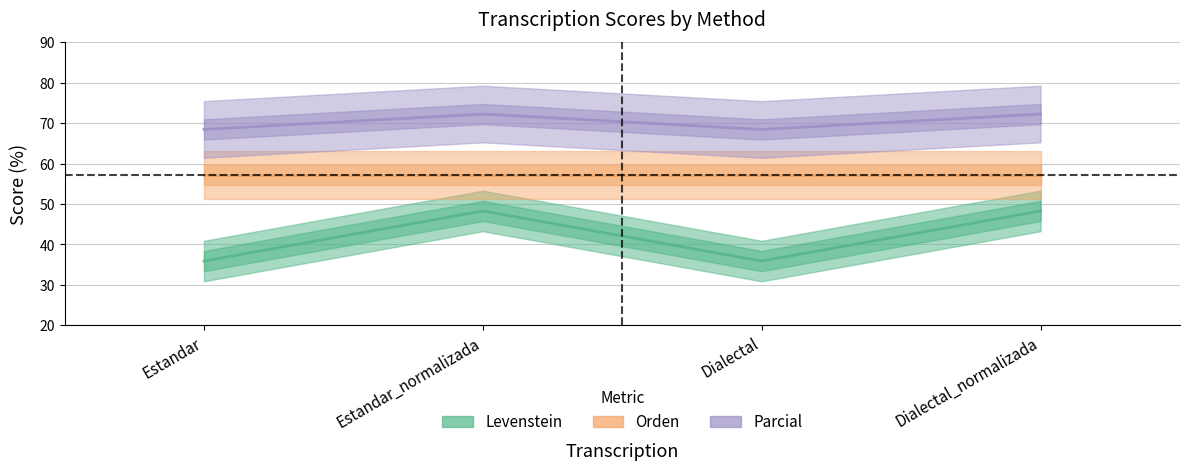

True or false: Parcial has more than 0 points higher than both neighbors.

True